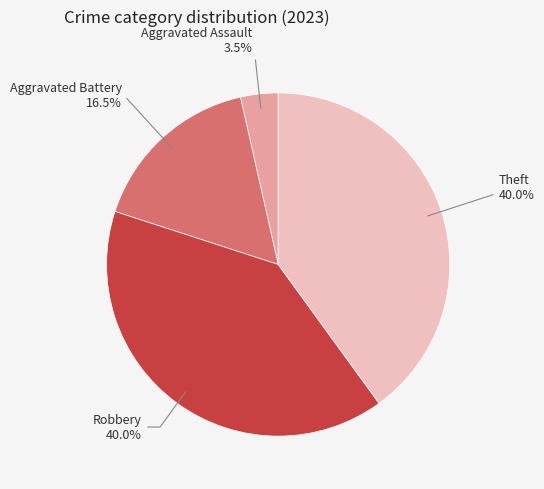

Is there any slice that represents more than half of the pie?

No